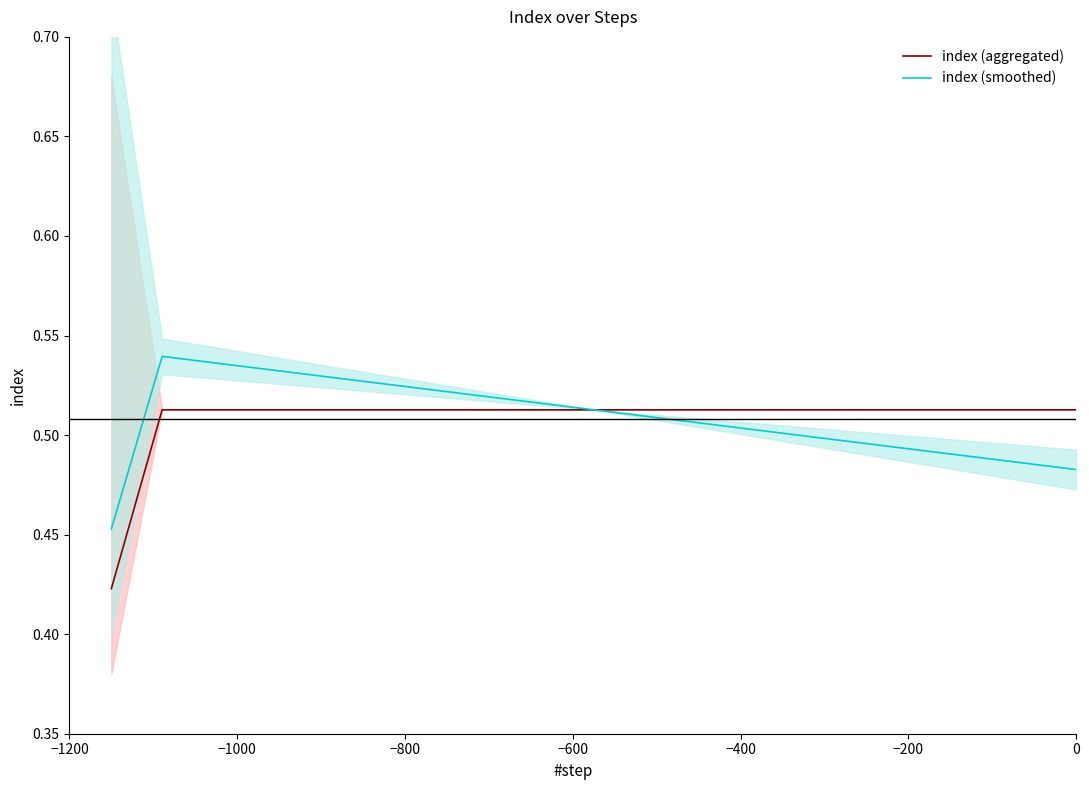

What is the difference between the maximum and minimum values in the index (aggregated) series?

0.1